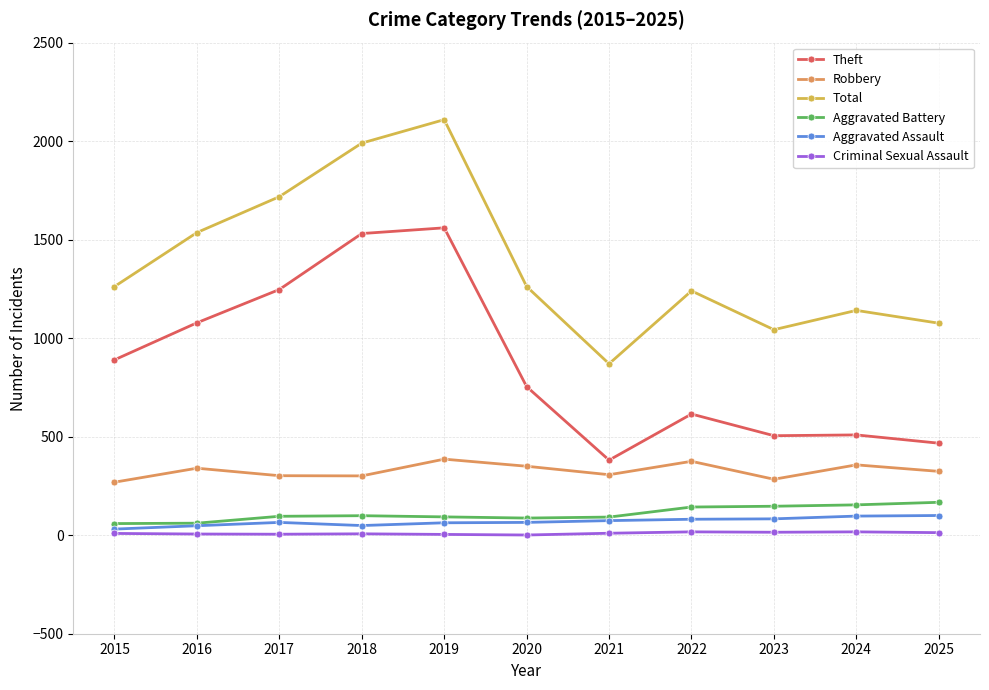

What is the sum of the Criminal Sexual Assault values at 2015 and 2023?

24